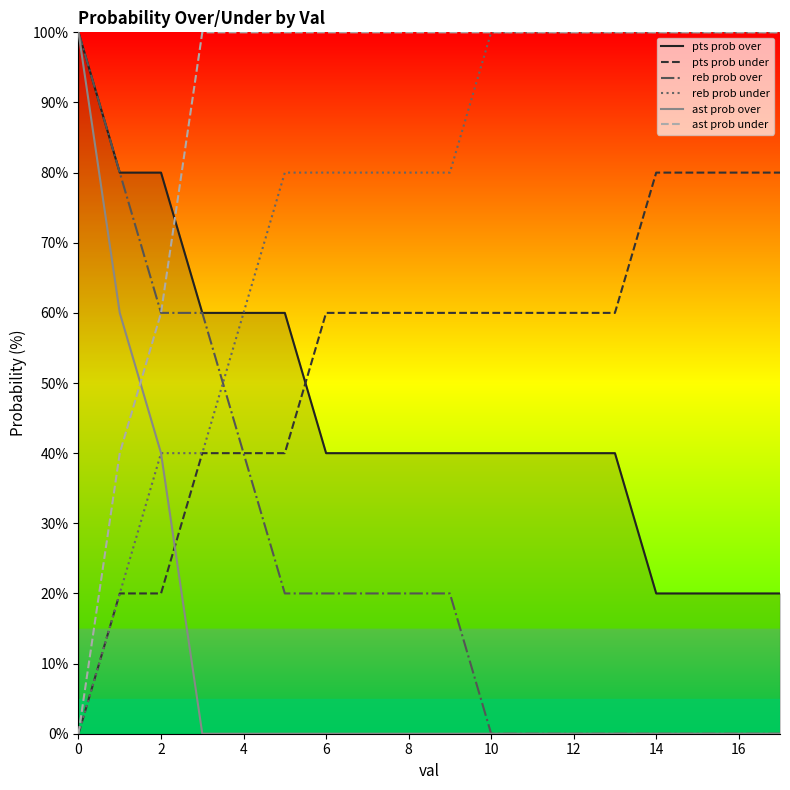

Reading right to left, list all the values displayed in this chart.

pts prob over: 20	20	20	20	40	40	40	40	40	40	40	40	60	60	60	80	80	100
pts prob under: 80	80	80	80	60	60	60	60	60	60	60	60	40	40	40	20	20	0
reb prob over: 0	0	0	0	0	0	0	0	20	20	20	20	20	40	60	60	80	100
reb prob under: 100	100	100	100	100	100	100	100	80	80	80	80	80	60	40	40	20	0
ast prob over: 0	0	0	0	0	0	0	0	0	0	0	0	0	0	0	40	60	100
ast prob under: 100	100	100	100	100	100	100	100	100	100	100	100	100	100	100	60	40	0